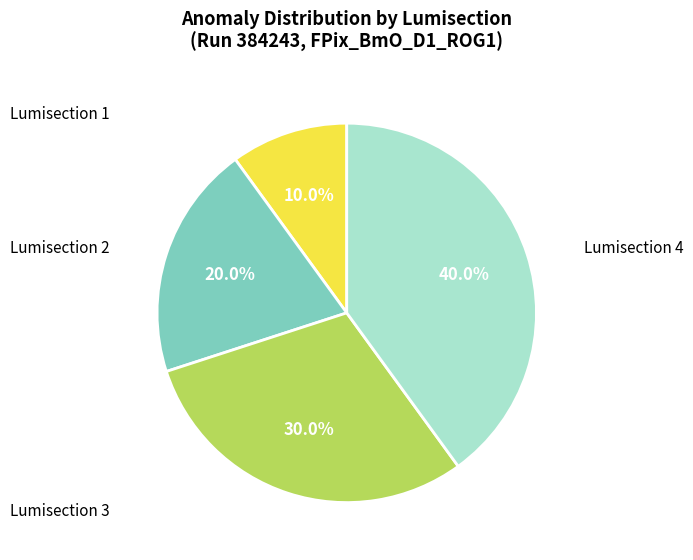

Is there a majority slice in this chart?

No